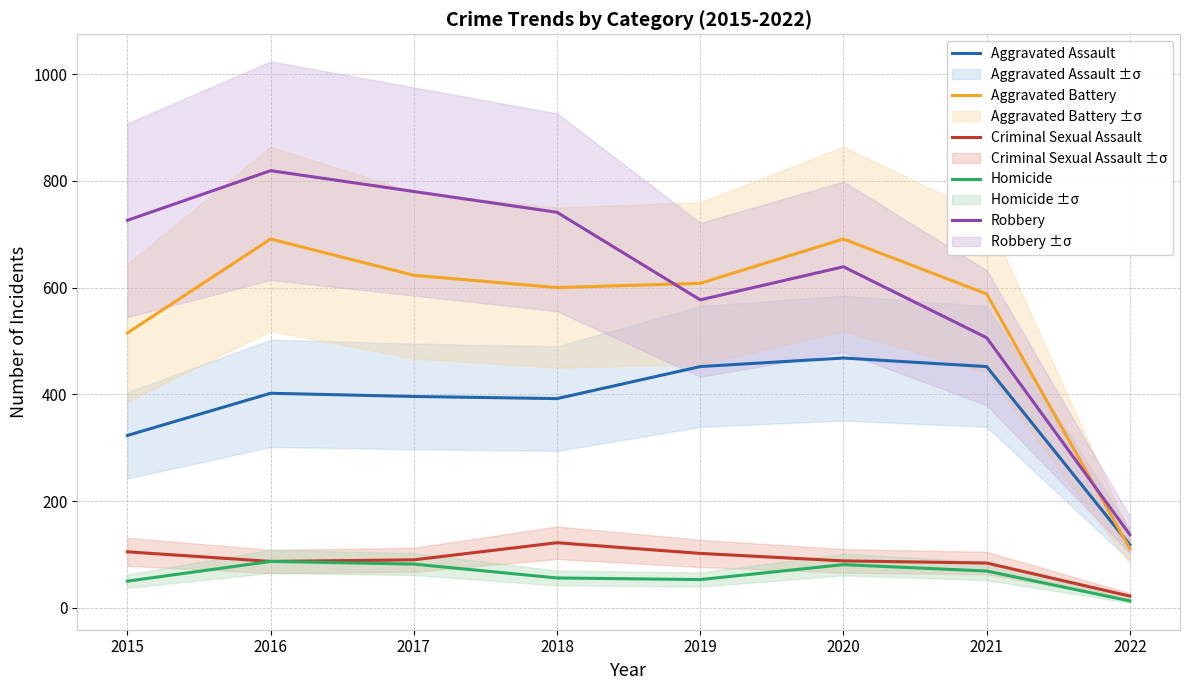

Where does the Aggravated Assault series first go above 402?

2019